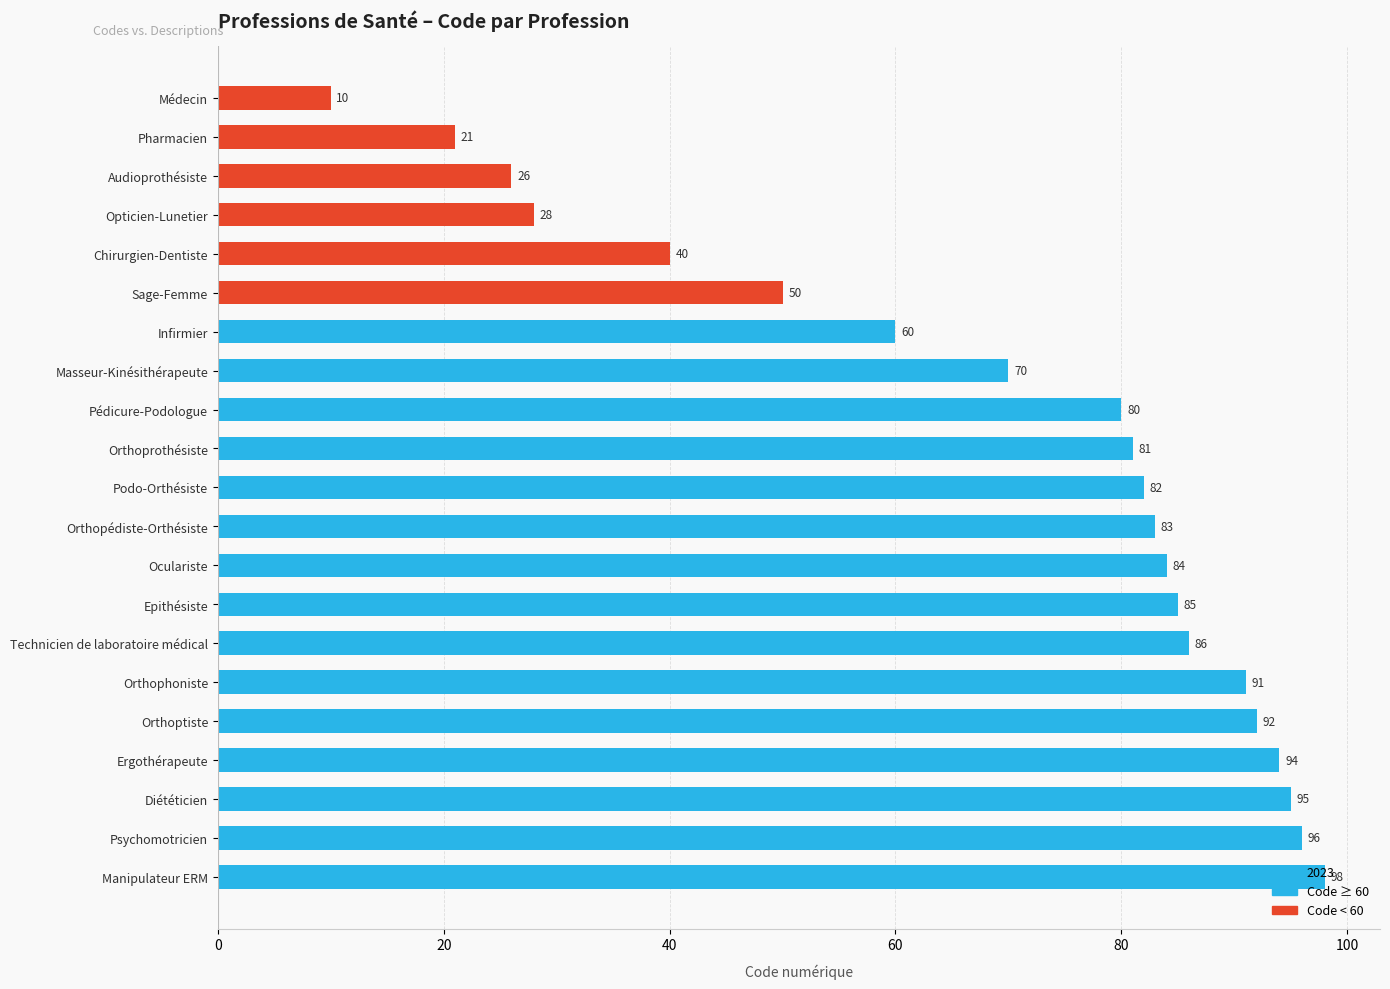

What is the average value?

69